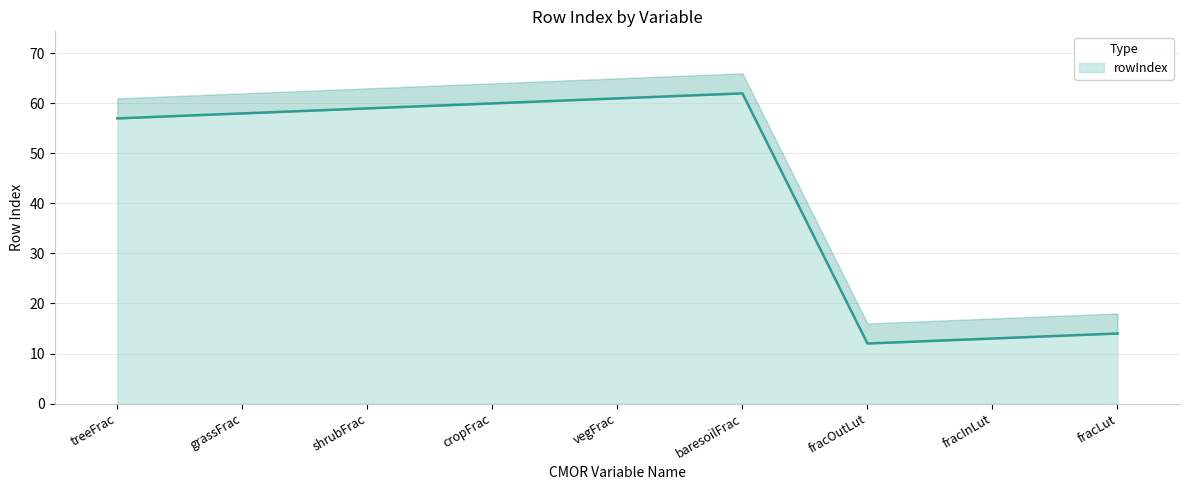

Reading left to right, list all the values displayed in this chart.

treeFrac=57	grassFrac=58	shrubFrac=59	cropFrac=60	vegFrac=61	baresoilFrac=62	fracOutLut=12	fracInLut=13	fracLut=14